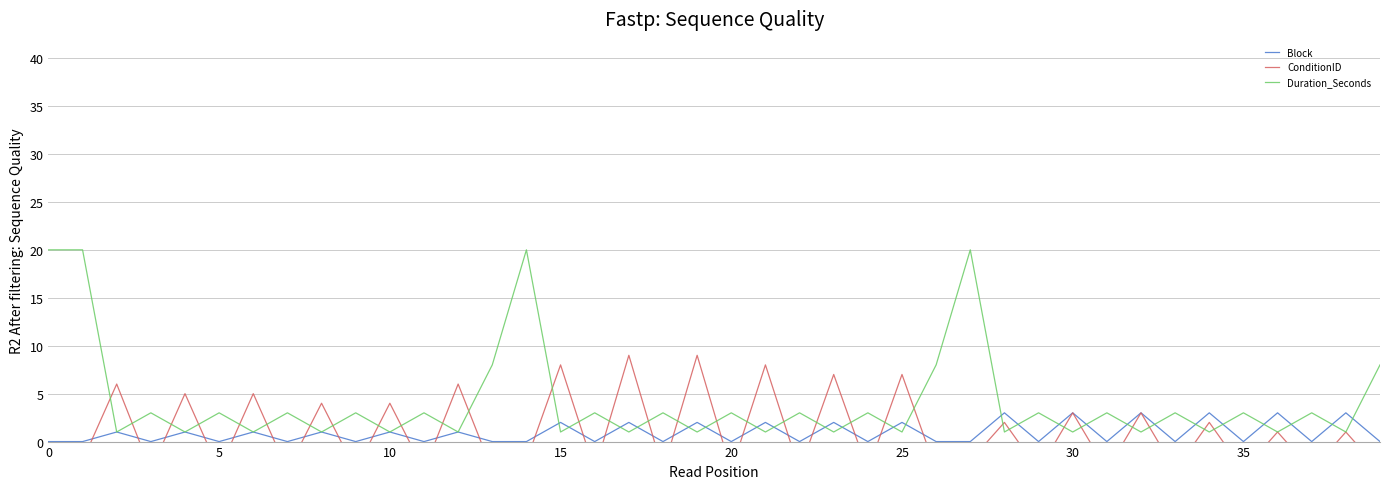

What is the average value of the Block series?

1